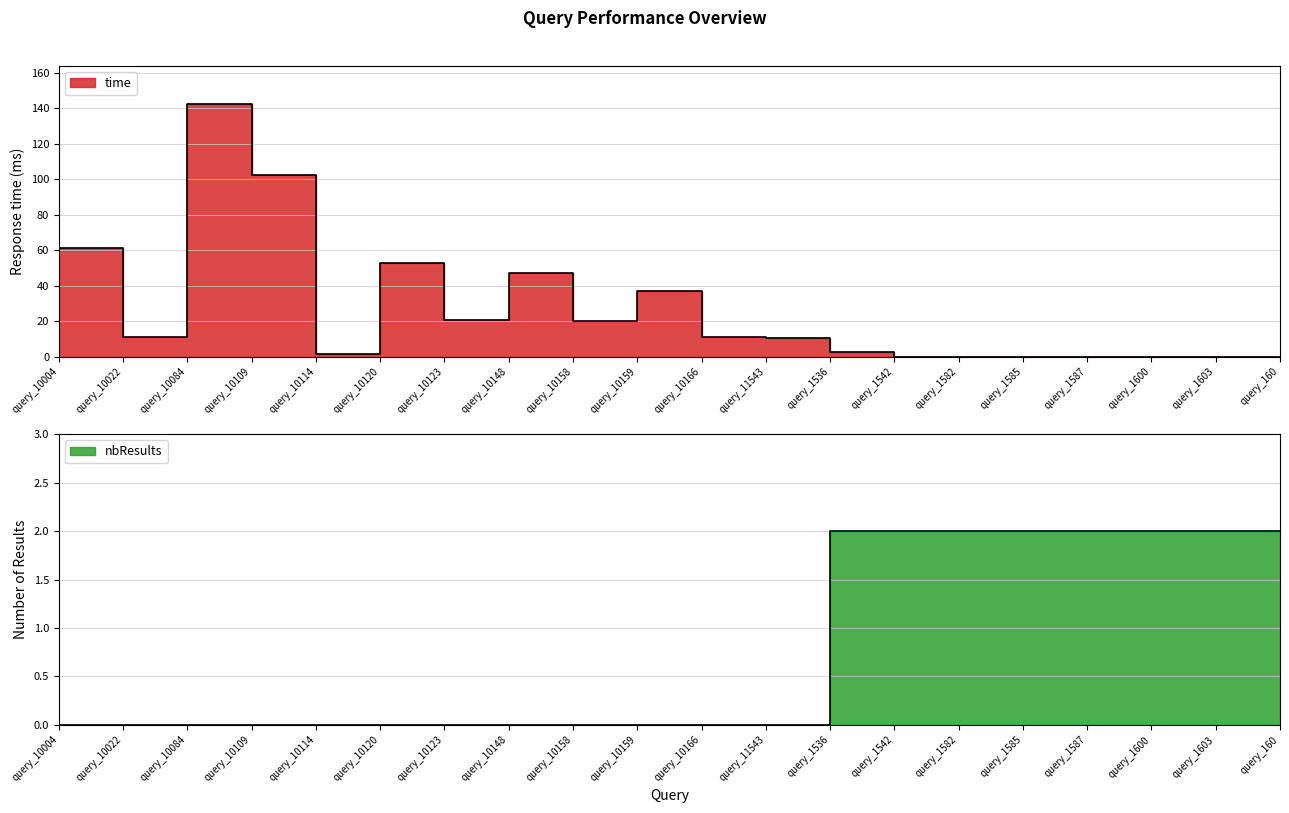

Rank the series at query_1536 from lowest to highest value.

nbResults, time